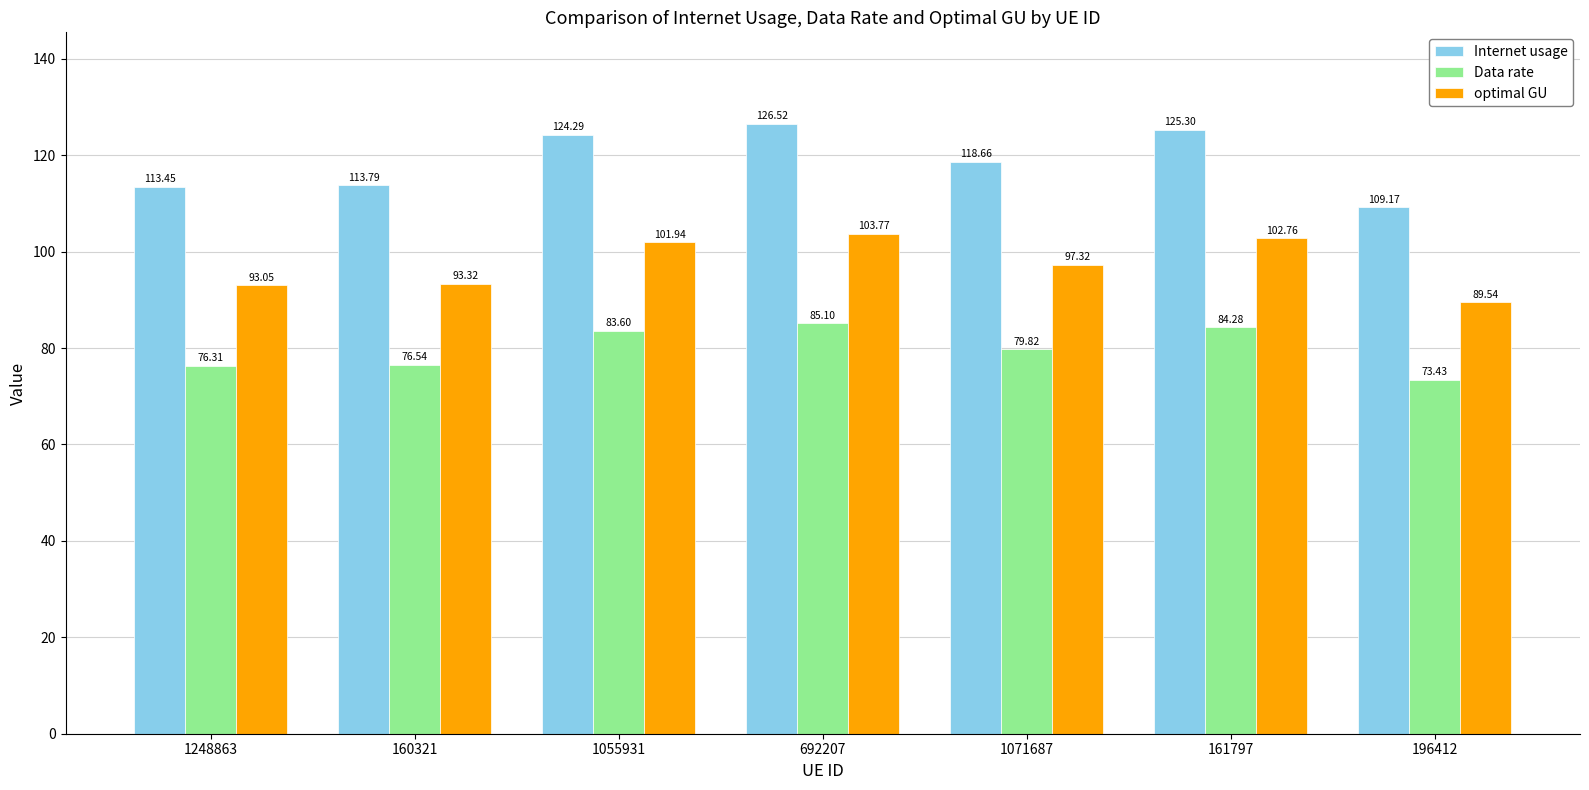

What is the average value of the Internet usage series?

118.7